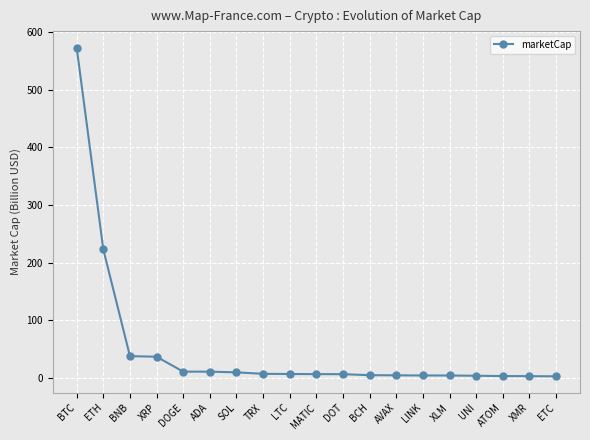

Between TRX and BTC, which is larger?

BTC